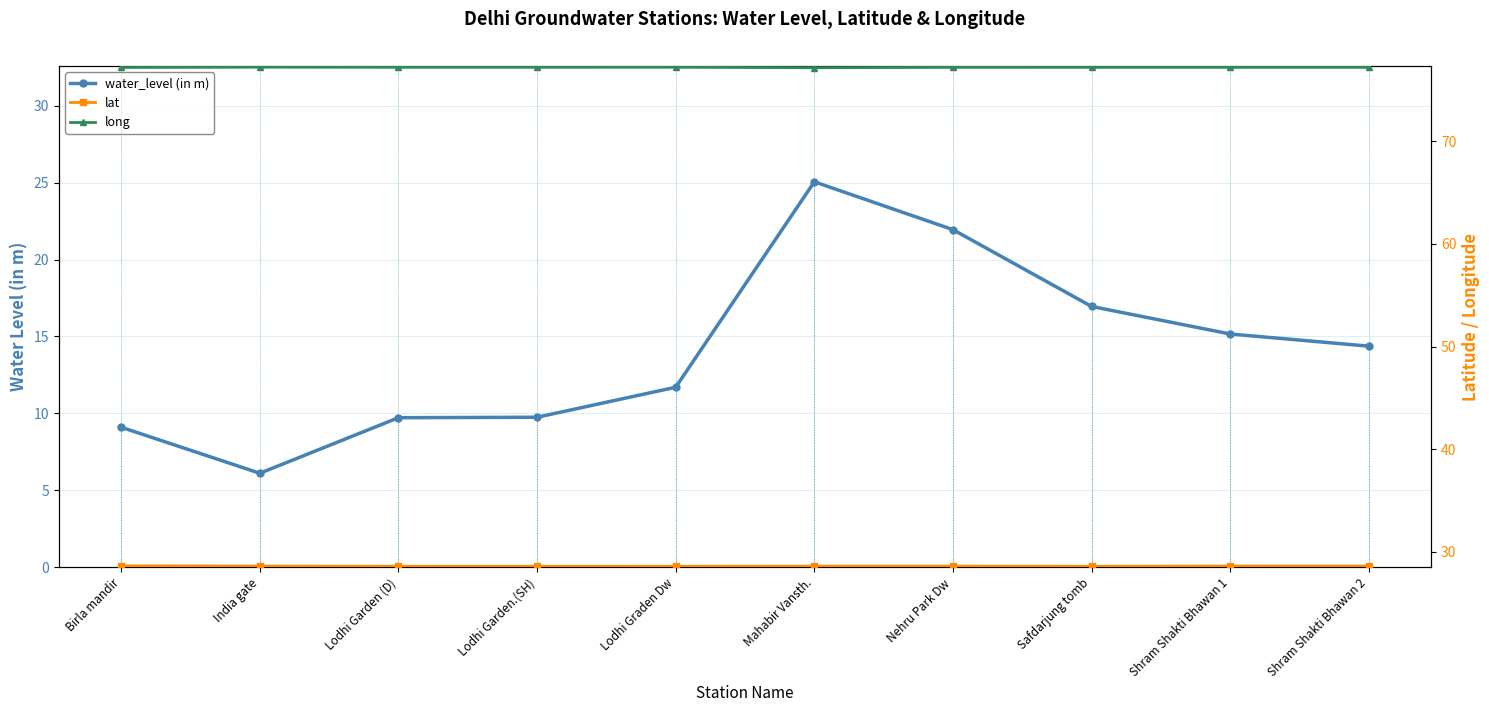

True or false: long and water_level (in m) cross at least once.

False